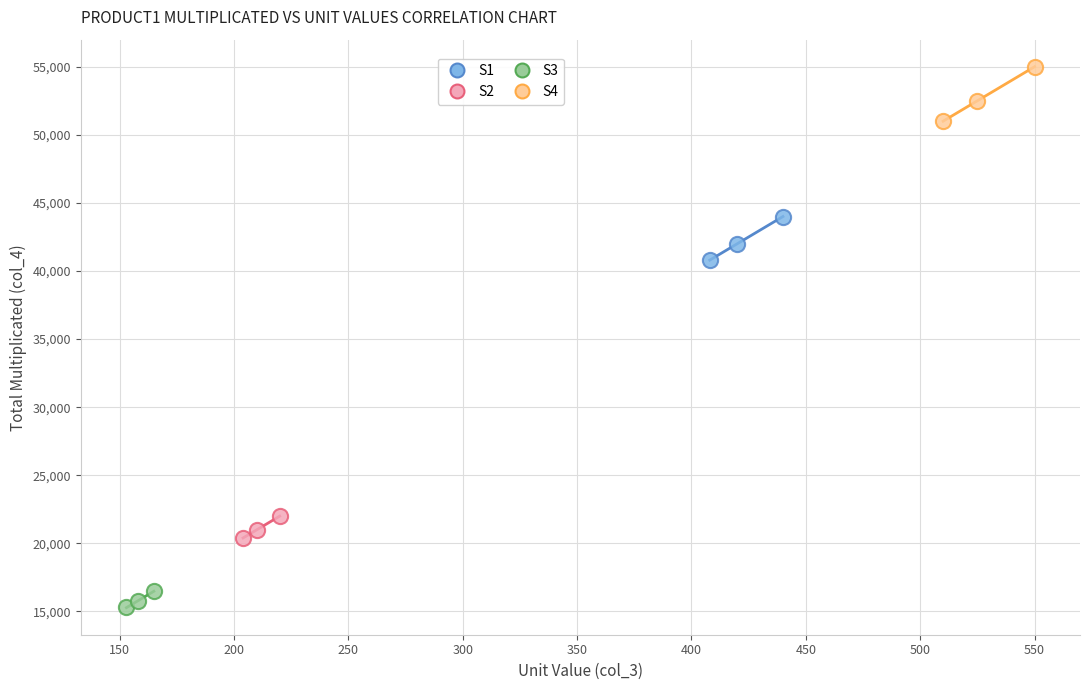

What are all the series names shown in the legend?

S1, S2, S3, S4